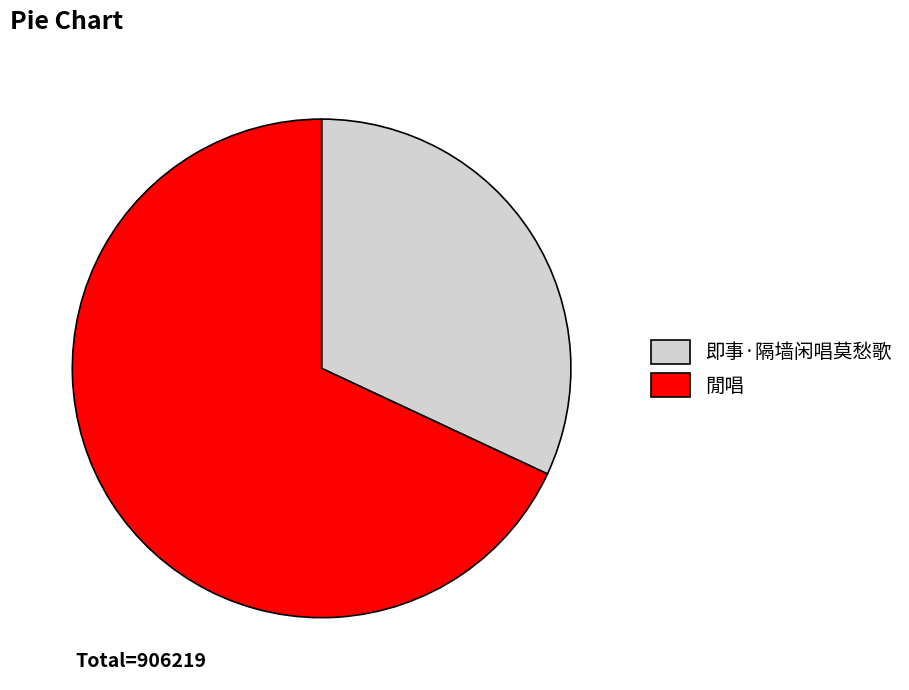

Is it true that 即事·隔墙闲唱莫愁歌 is 32% of the pie?

True